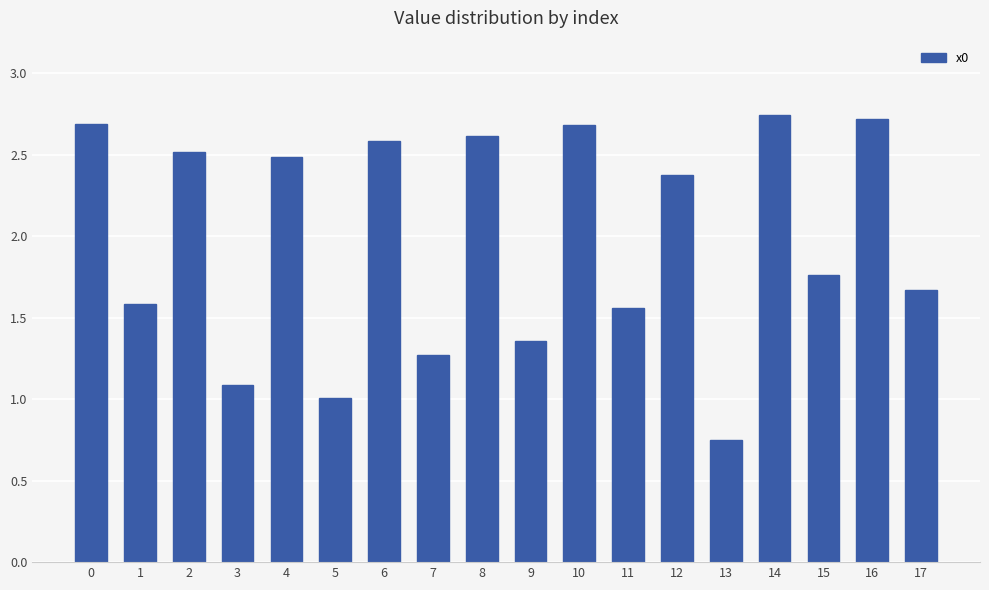

How many categories are shown in the chart?

18